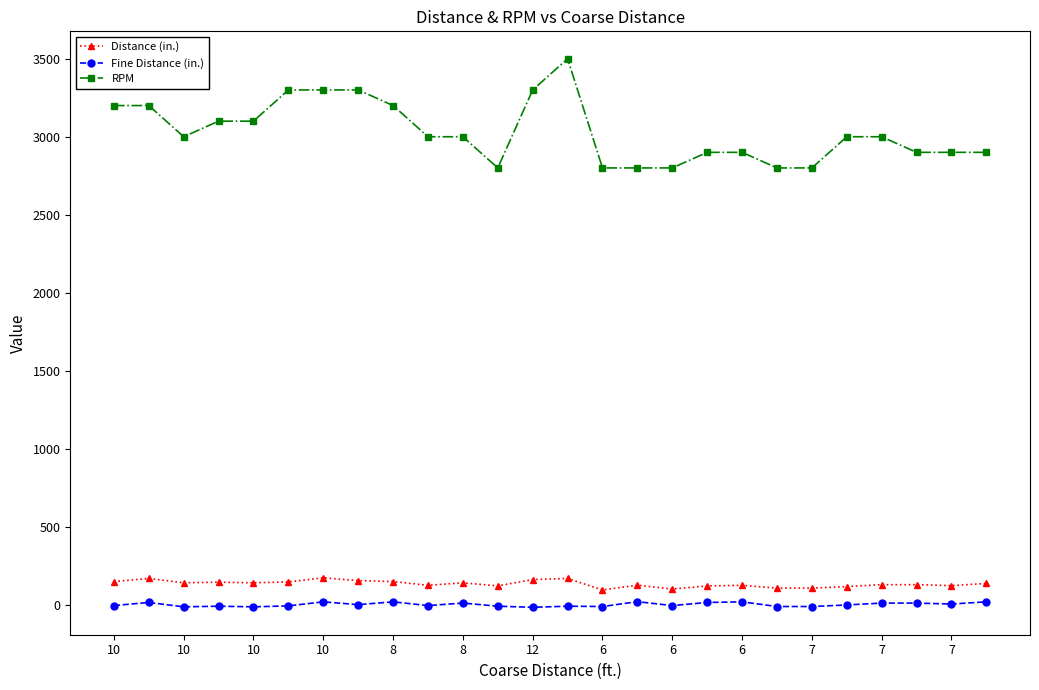

At how many categories does at least one series exceed 1667?

26